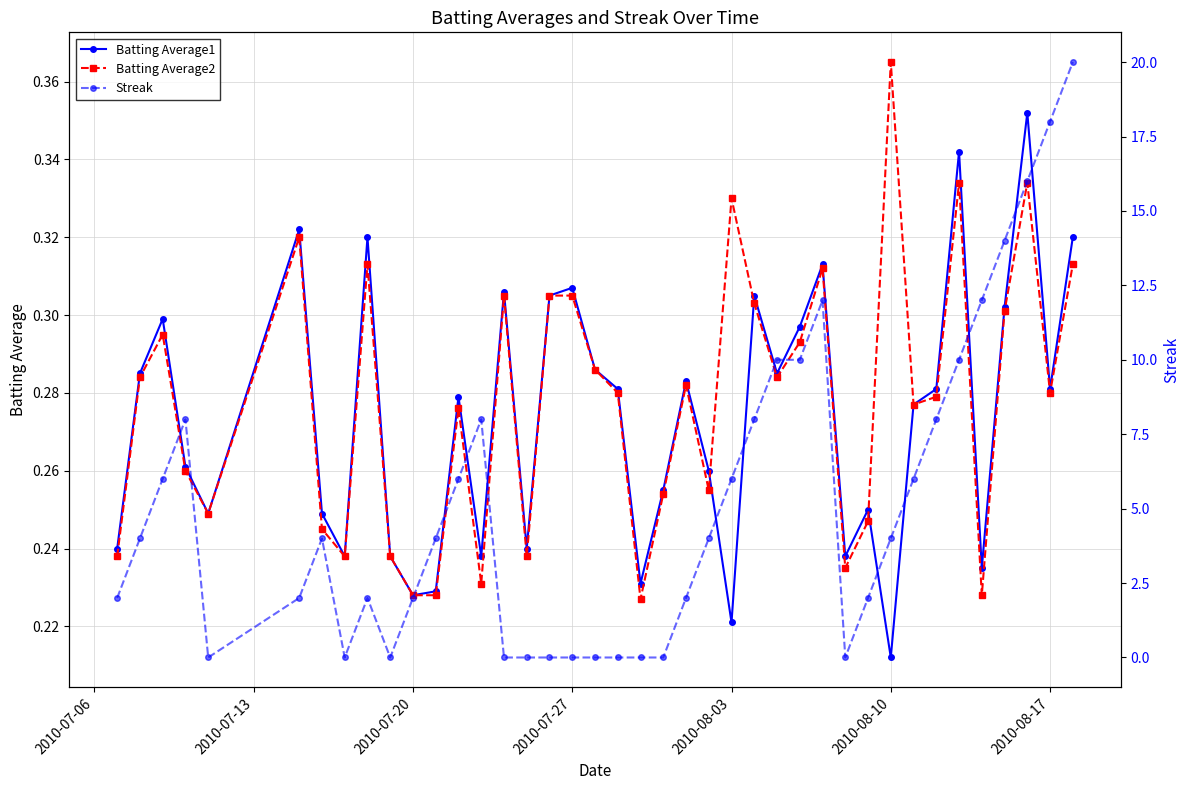

Reading left to right, transcribe all the data shown in this chart.

Batting Average1: 0.2	0.3	0.3	0.3	0.2	0.3	0.2	0.2	0.3	0.2	0.2	0.2	0.3	0.2	0.3	0.2	0.3	0.3	0.3	0.3	0.2	0.3	0.3	0.3	0.2	0.3	0.3	0.3	0.3	0.2	0.2	0.2	0.3	0.3	0.3	0.2	0.3	0.4	0.3	0.3
Batting Average2: 0.2	0.3	0.3	0.3	0.2	0.3	0.2	0.2	0.3	0.2	0.2	0.2	0.3	0.2	0.3	0.2	0.3	0.3	0.3	0.3	0.2	0.3	0.3	0.3	0.3	0.3	0.3	0.3	0.3	0.2	0.2	0.4	0.3	0.3	0.3	0.2	0.3	0.3	0.3	0.3
Streak: 2.0	4.0	6.0	8.0	0.0	2.0	4.0	0.0	2.0	0.0	2.0	4.0	6.0	8.0	0.0	0.0	0.0	0.0	0.0	0.0	0.0	0.0	2.0	4.0	6.0	8.0	10.0	10.0	12.0	0.0	2.0	4.0	6.0	8.0	10.0	12.0	14.0	16.0	18.0	20.0